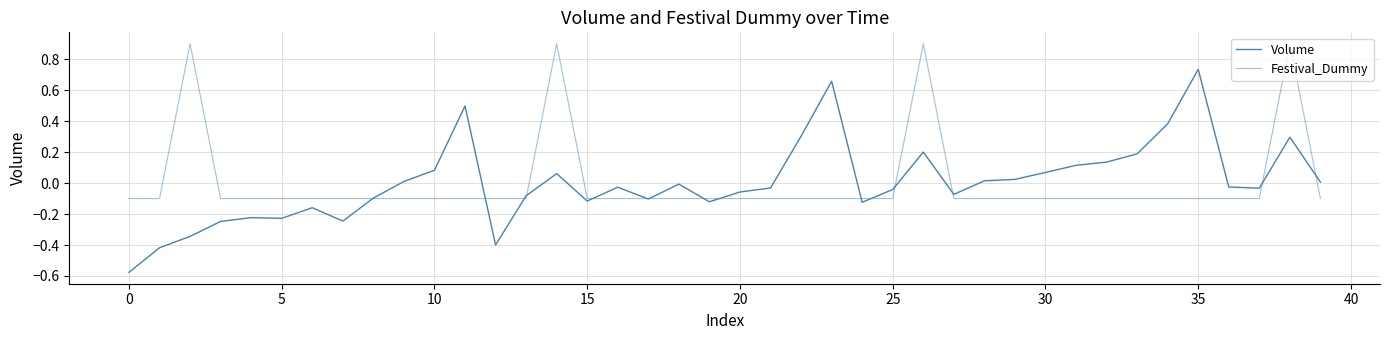

How many lines are shown in the chart?

2